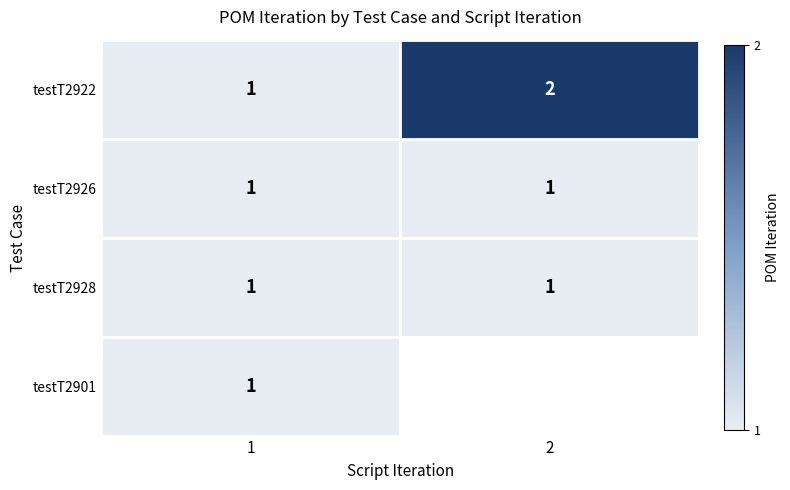

True or false: testT2922 has a value of 0 at 1.

False